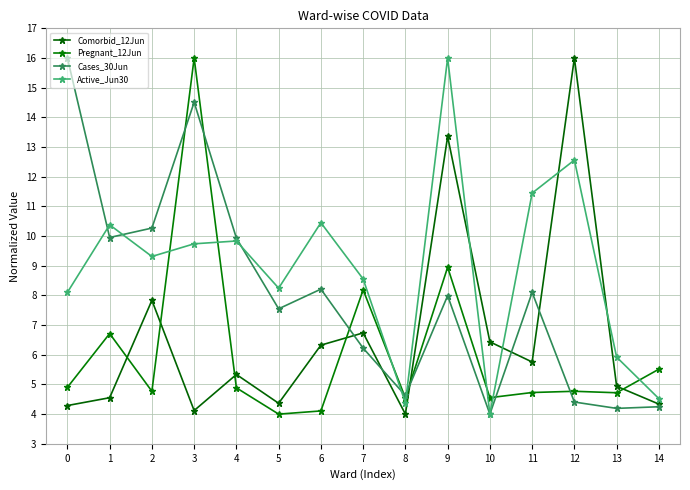

How many distinct data groups are displayed?

4